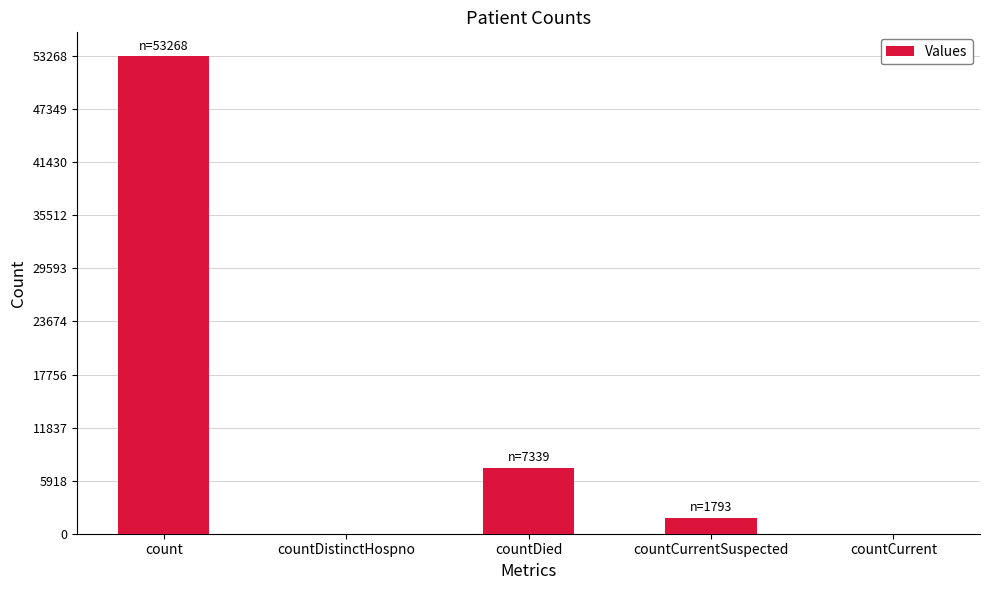

Are the bars horizontal?

No